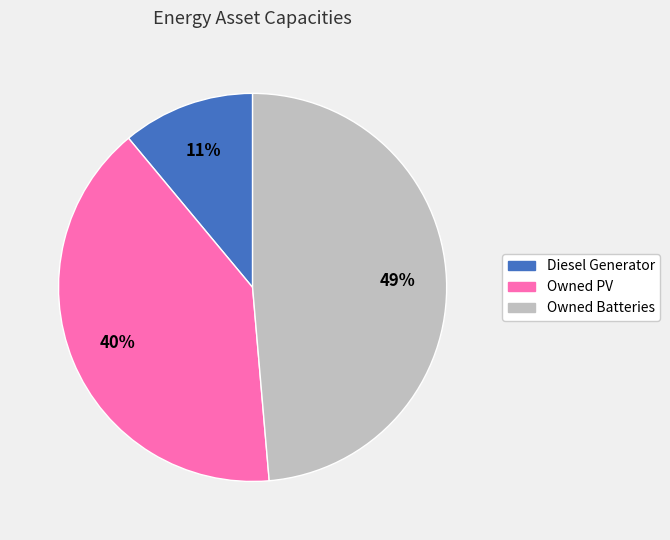

Is there a majority slice in this chart?

No